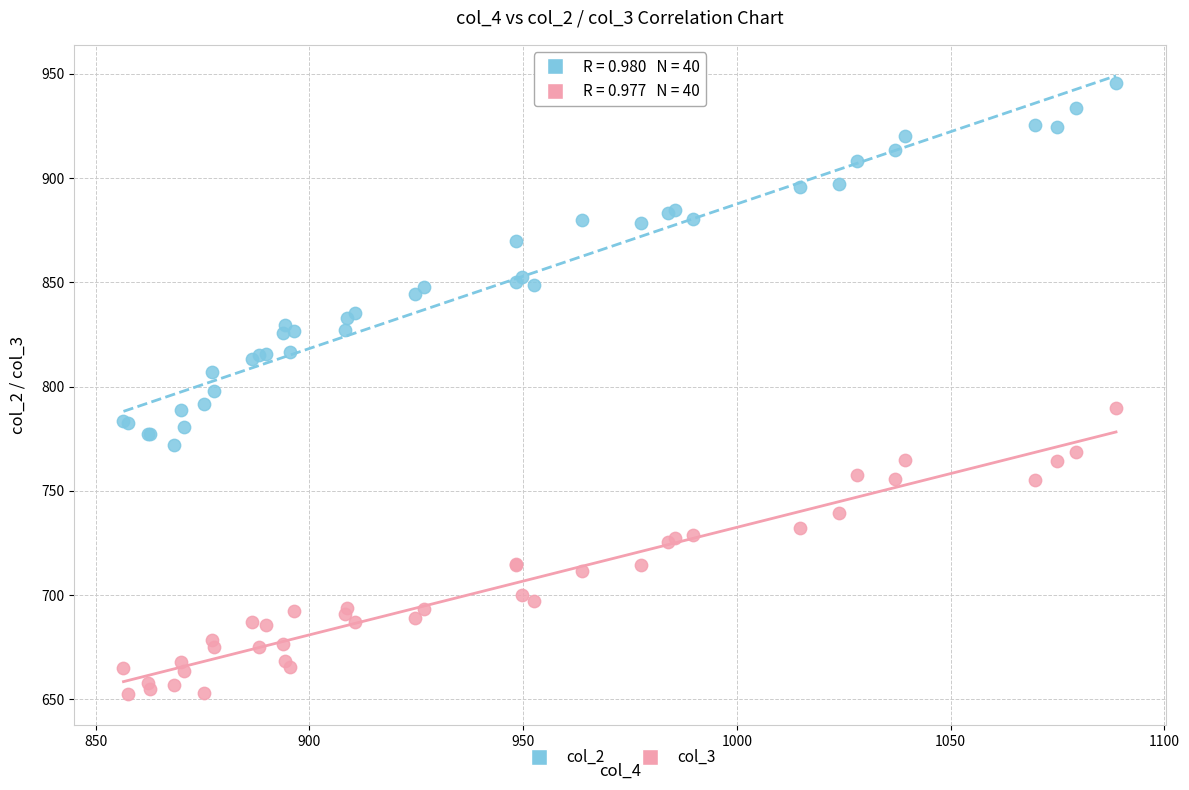

What is the X range (max minus min) for the scatter plot?

232.2